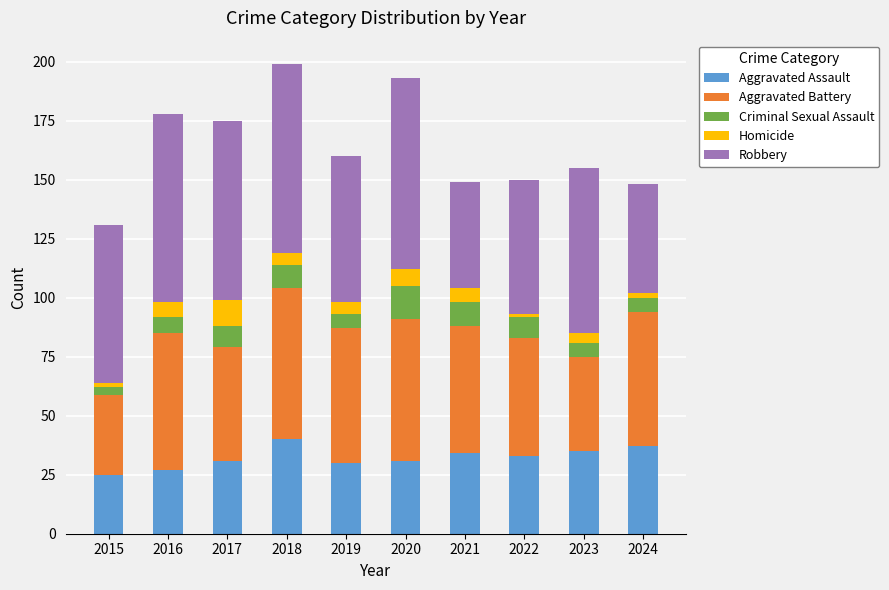

The value of Aggravated Assault at 2021 is 19. True or false?

False